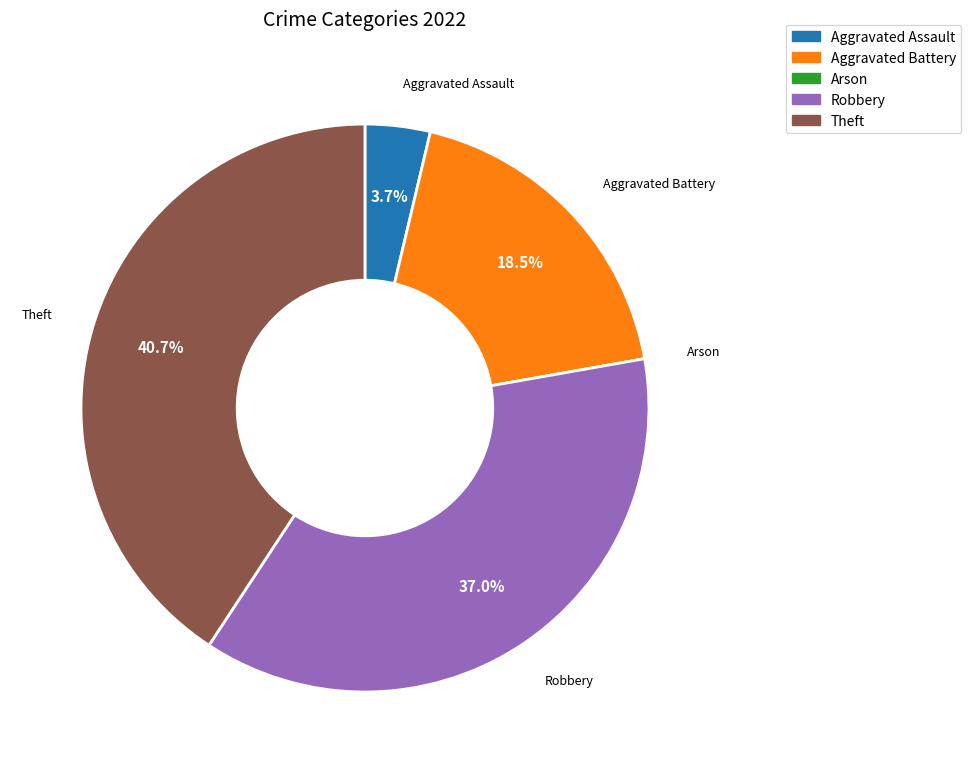

To the nearest percent, what is the difference between the largest and smallest slice percentages?

41%